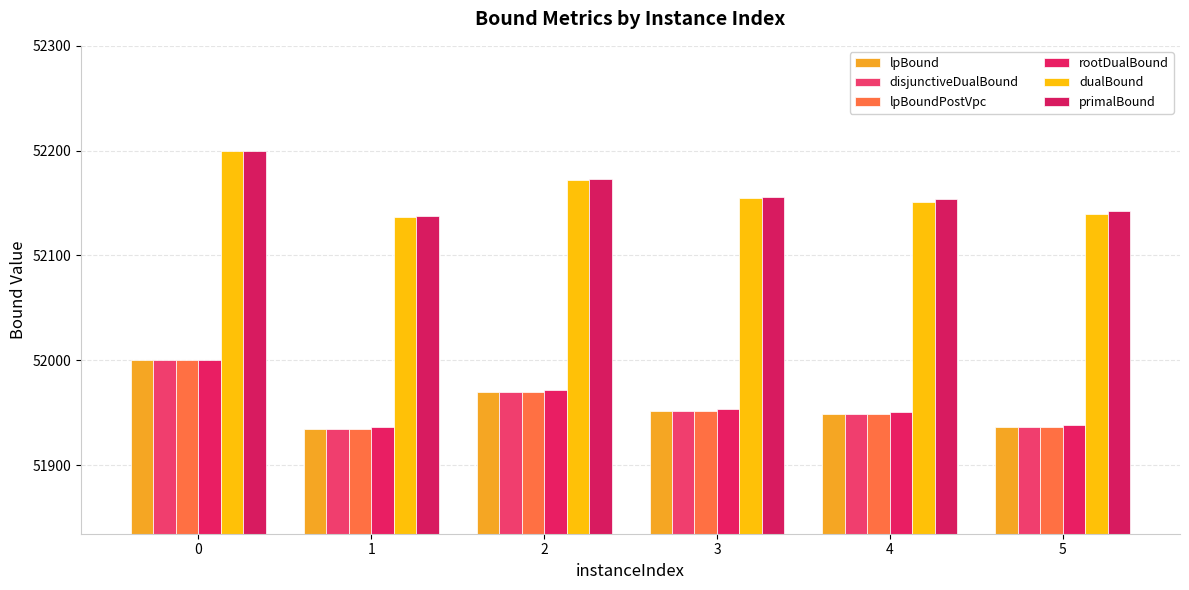

What is the spread (max minus min) of values at 4?

205.5